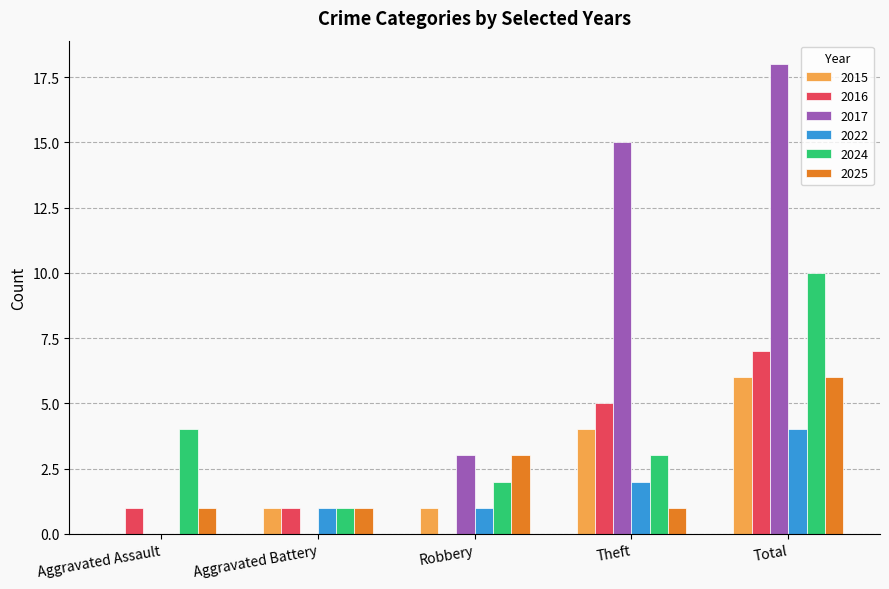

What is the approximate value of 2015 at Total?

6